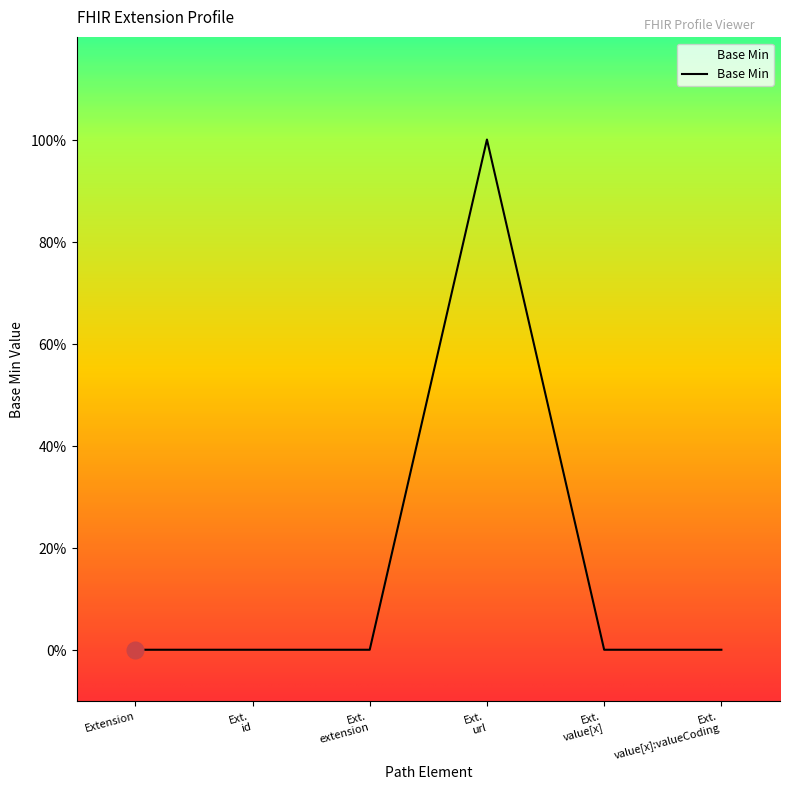

Does the chart display data point markers on the line(s)?

No